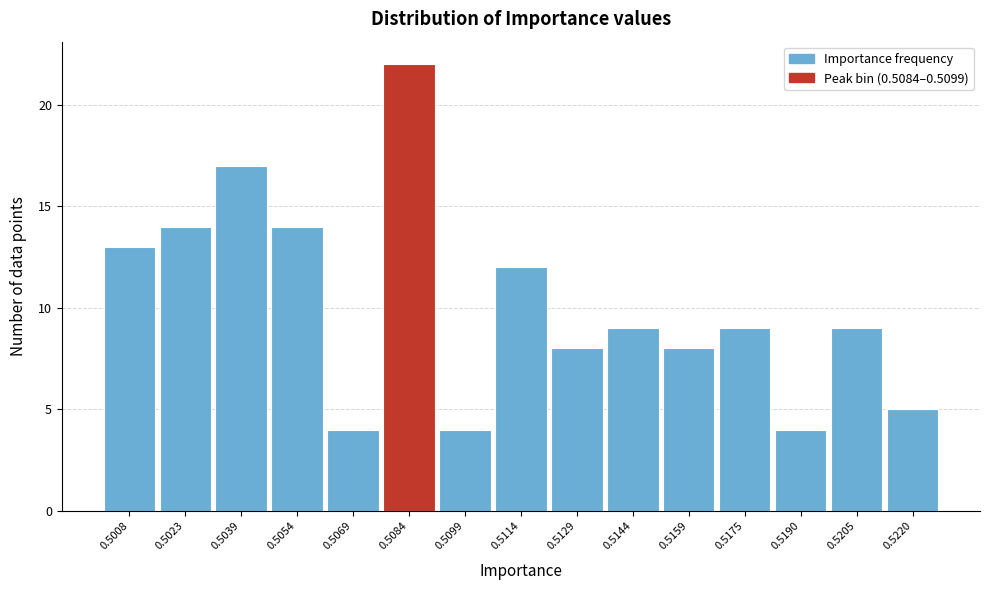

Reading left to right, extract all data points from this chart.

13	14	17	14	4	22	4	12	8	9	8	9	4	9	5